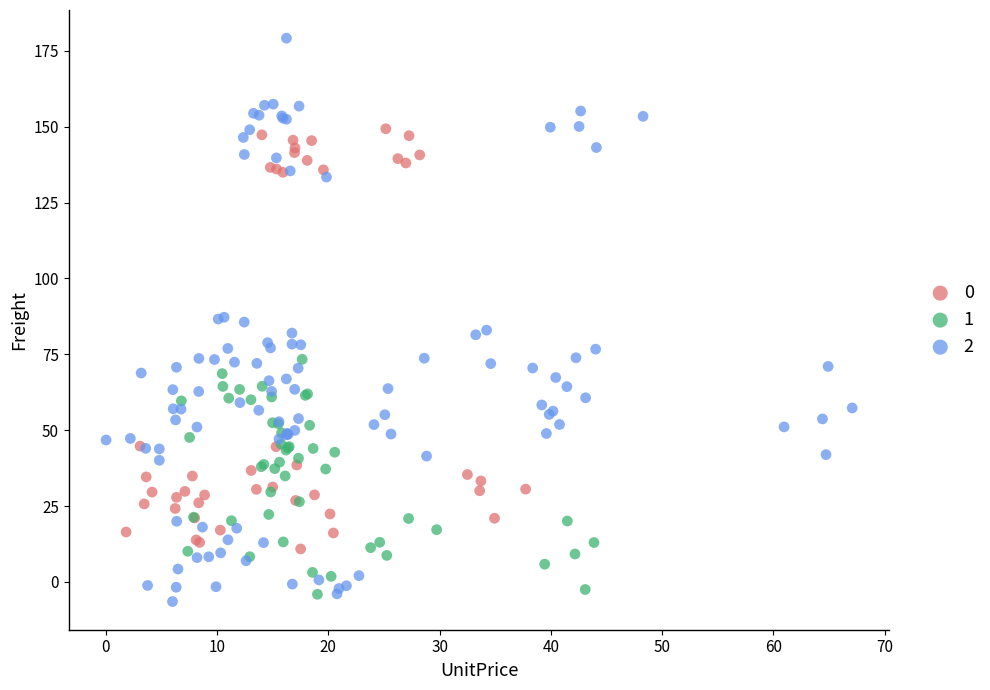

What are all the series names shown in the legend?

0, 1, 2